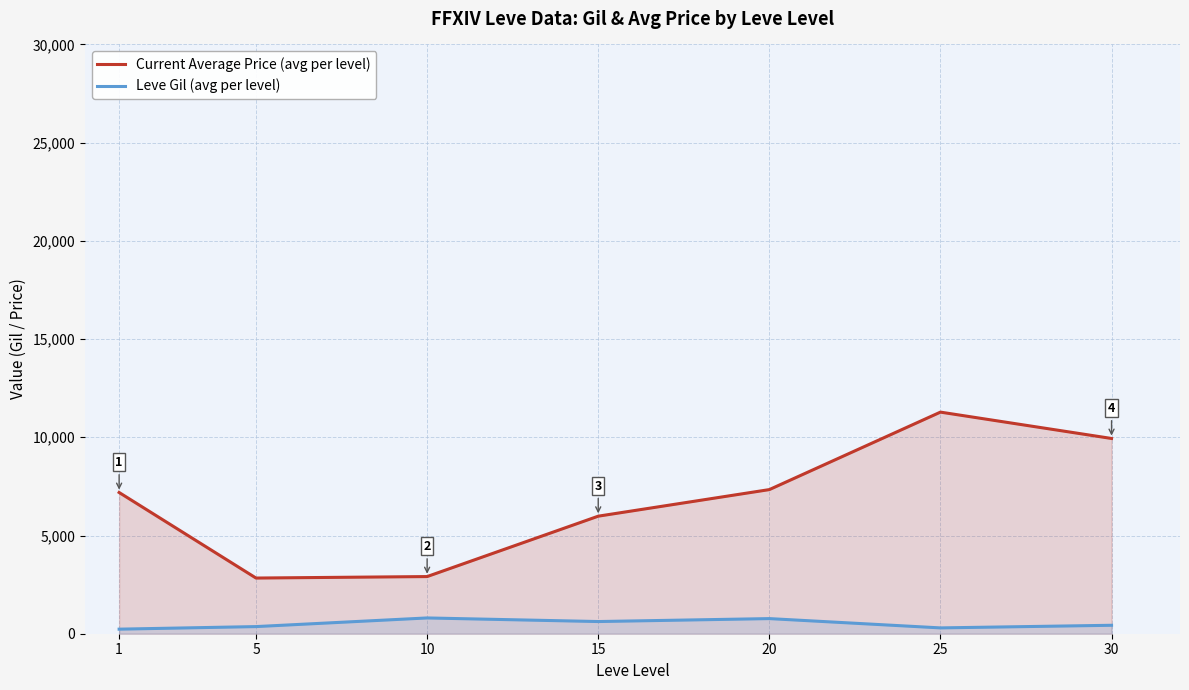

What is the difference between the maximum and minimum values in the Current Average Price (avg per level) series?

8447.5